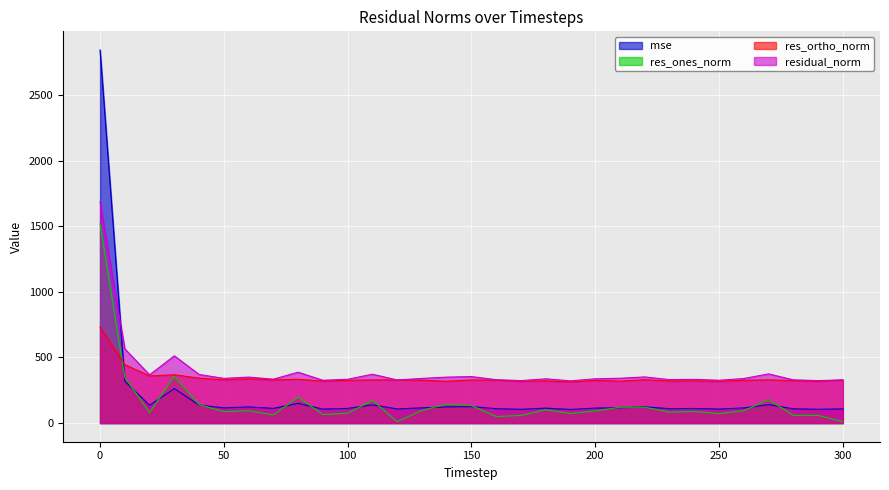

What is the total value across all series at 200?

868.1